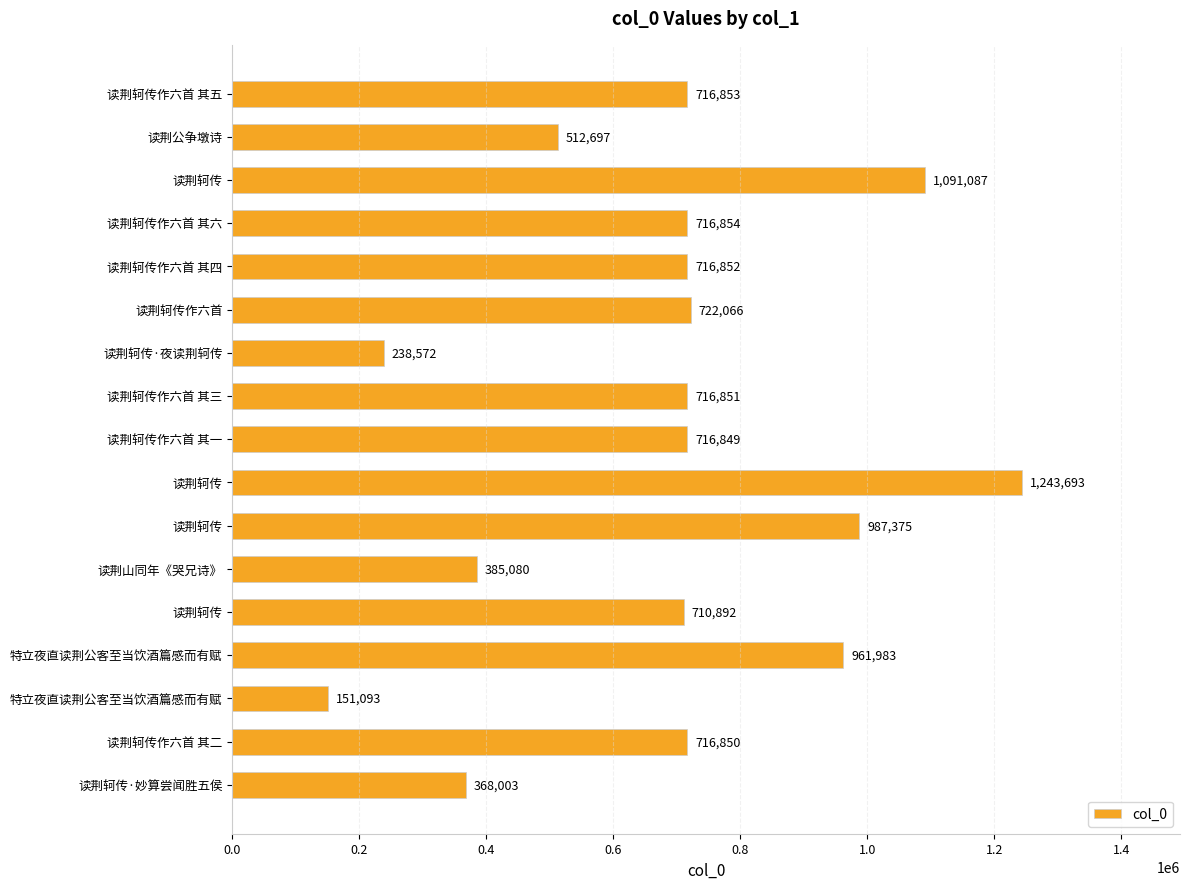

Does the chart contain any negative values?

No